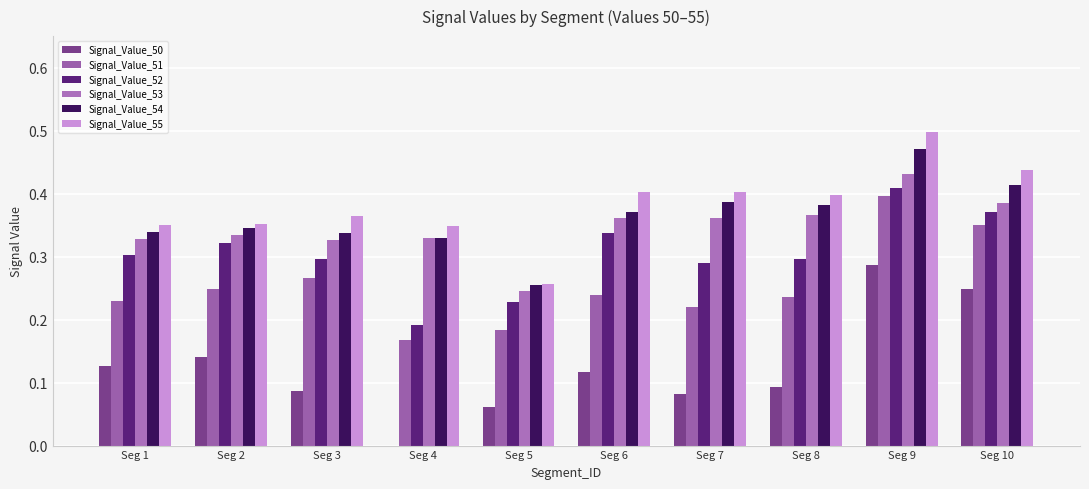

What is the sum of the Signal_Value_53 values at Seg 8 and Seg 5?

0.6